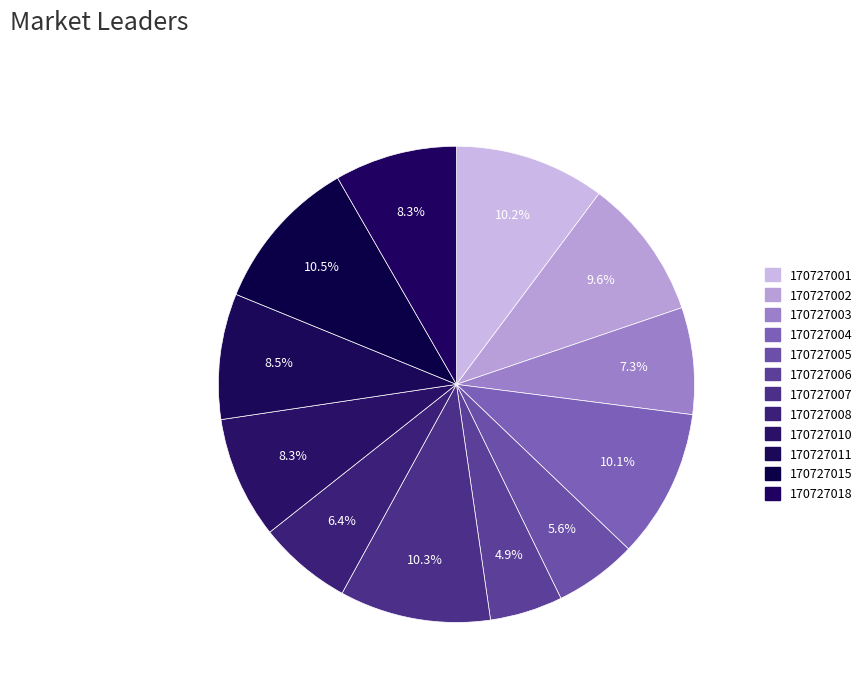

Count the number of slices in the pie.

12